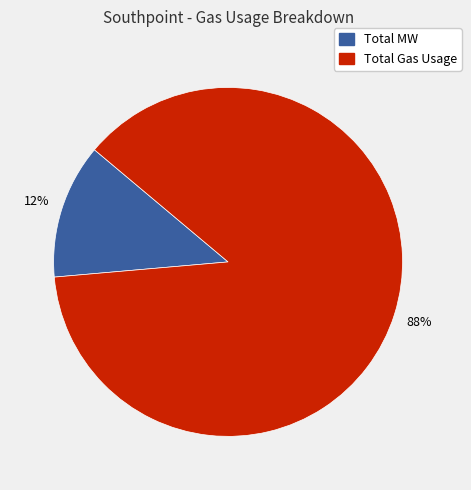

True or false: Total MW accounts for 18% of the total.

False